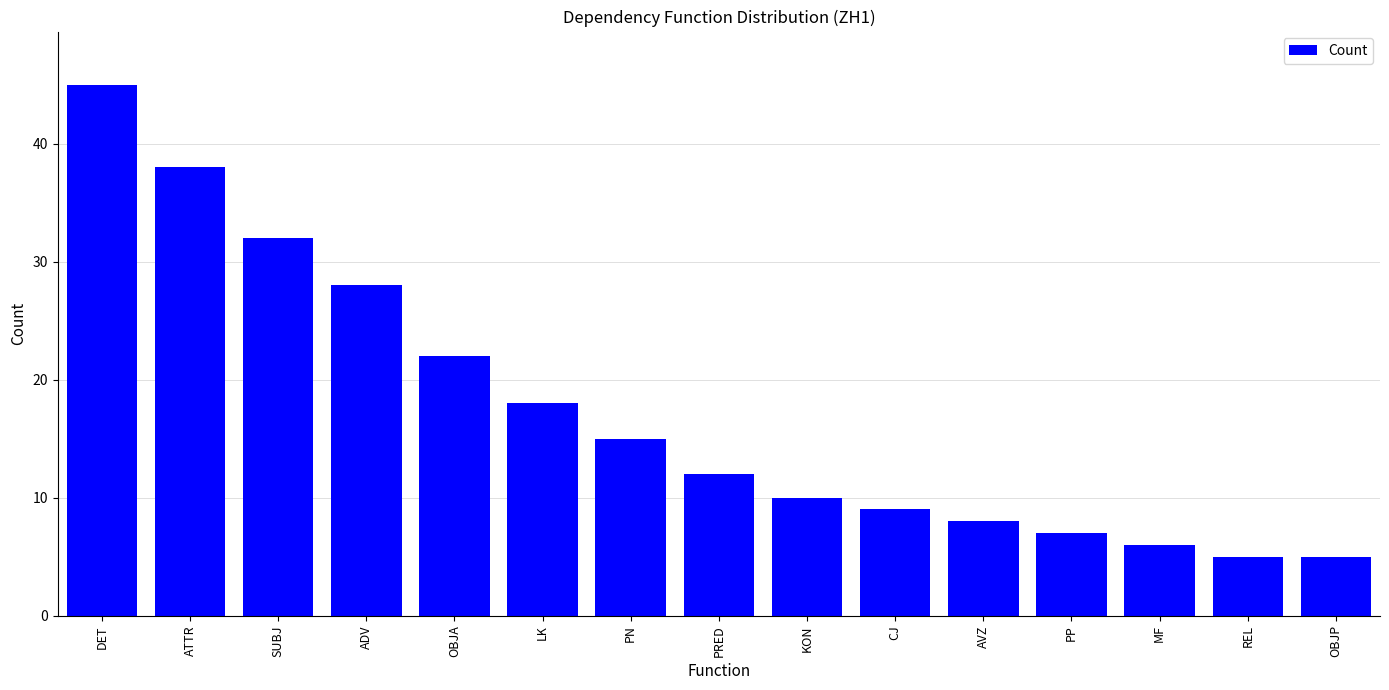

What is the difference between the values at PRED and ADV?

16